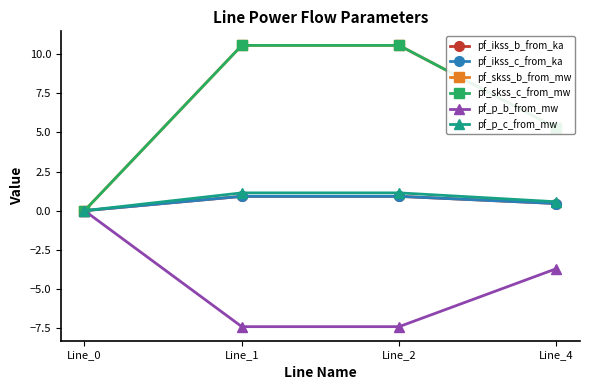

Reading left to right, extract all data points from this chart.

pf_ikss_b_from_ka: 0.0	0.9	0.9	0.5
pf_ikss_c_from_ka: 0.0	0.9	0.9	0.5
pf_skss_b_from_mw: 0.0	10.6	10.6	5.3
pf_skss_c_from_mw: 0.0	10.6	10.6	5.3
pf_p_b_from_mw: -0.0	-7.4	-7.4	-3.7
pf_p_c_from_mw: -0.0	1.1	1.1	0.6